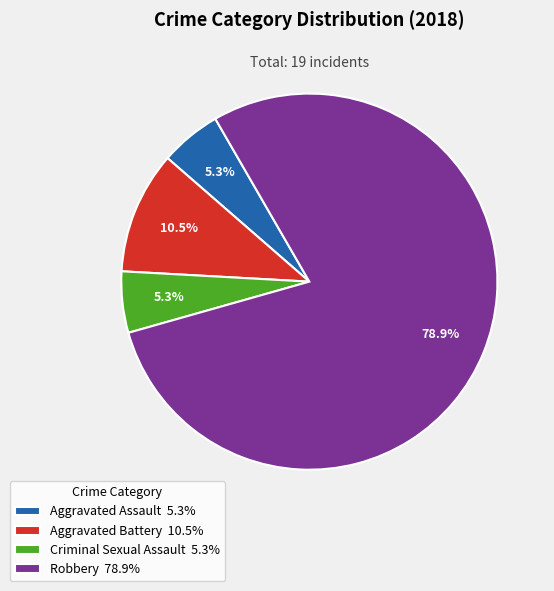

To the nearest percent, what percentage of the pie is Aggravated Assault?

5%